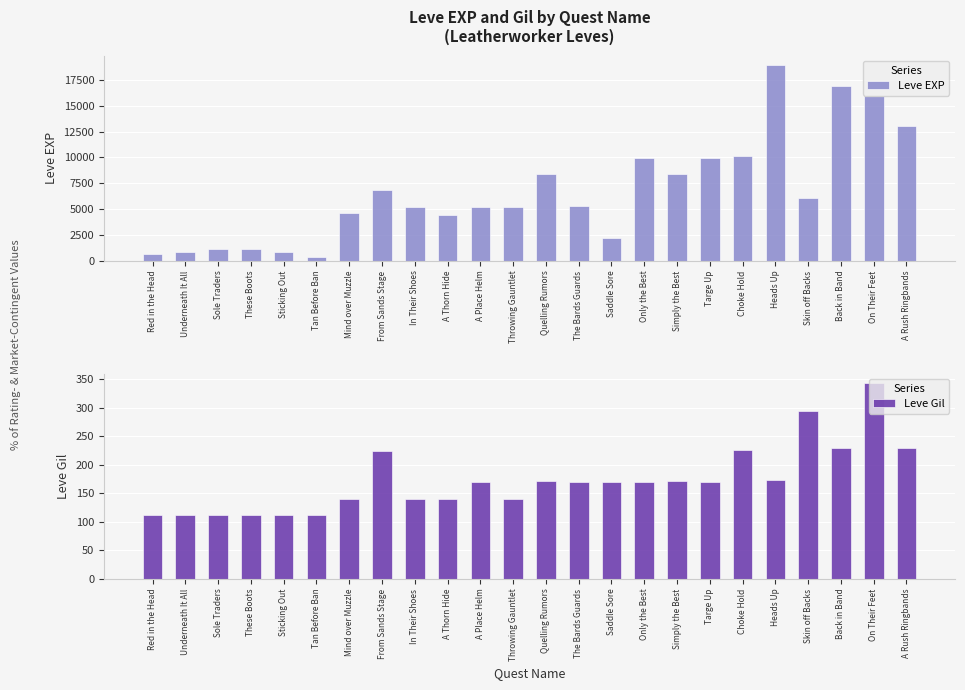

Reading right to left, extract all data points from this chart.

Leve EXP: A Rush Ringbands=13040	On Their Feet=15980	Back in Band=16920	Skin off Backs=6110	Heads Up=18910	Choke Hold=10100	Targe Up=9990	Simply the Best=8430	Only the Best=9990	Saddle Sore=2230	The Bards Guards=5330	Quelling Rumors=8430	Throwing Gauntlet=5220	A Place Helm=5220	A Thorn Hide=4410	In Their Shoes=5220	From Sands Stage=6840	Mind over Muzzle=4660	Tan Before Ban=370	Sticking Out=900	These Boots=1160	Sole Traders=1160	Underneath It All=900	Red in the Head=630
Leve Gil: A Rush Ringbands=230	On Their Feet=343	Back in Band=230	Skin off Backs=295	Heads Up=174	Choke Hold=226	Targe Up=170	Simply the Best=172	Only the Best=170	Saddle Sore=170	The Bards Guards=170	Quelling Rumors=172	Throwing Gauntlet=140	A Place Helm=170	A Thorn Hide=140	In Their Shoes=140	From Sands Stage=224	Mind over Muzzle=140	Tan Before Ban=112	Sticking Out=112	These Boots=113	Sole Traders=113	Underneath It All=112	Red in the Head=112